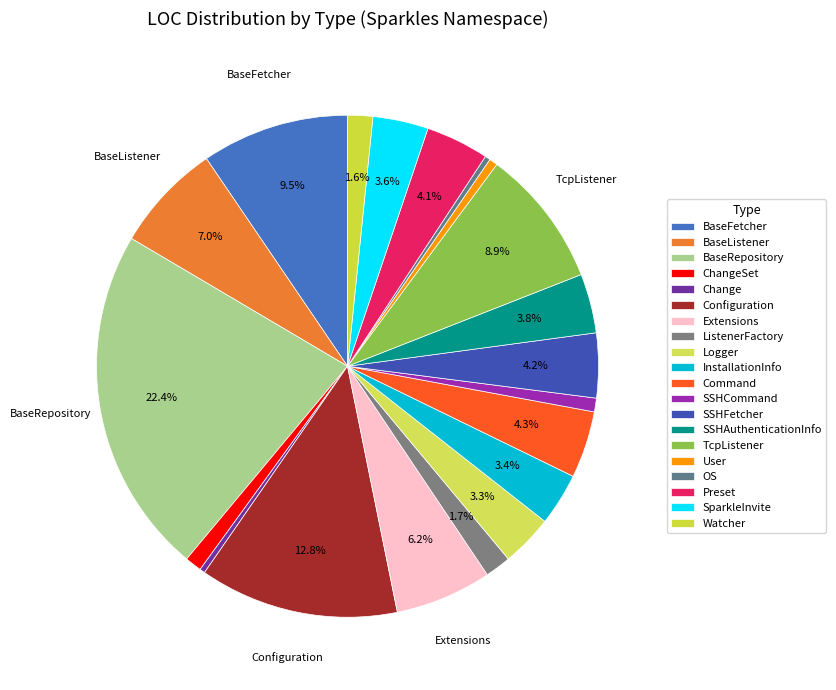

Is there any slice that represents more than half of the pie?

No